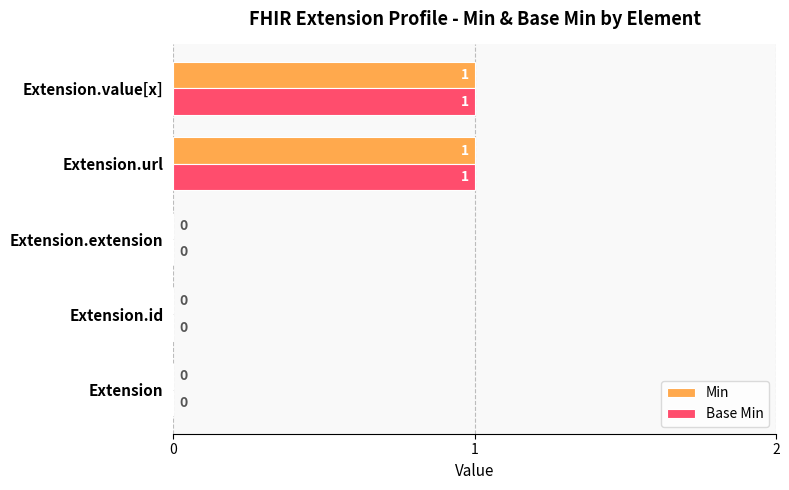

The Min series shows 1 at Extension.value[x]. True or false?

True